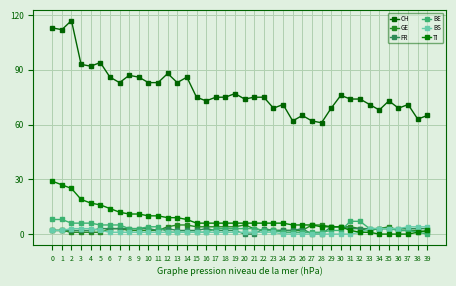

What is the total value across all series at 4?

121